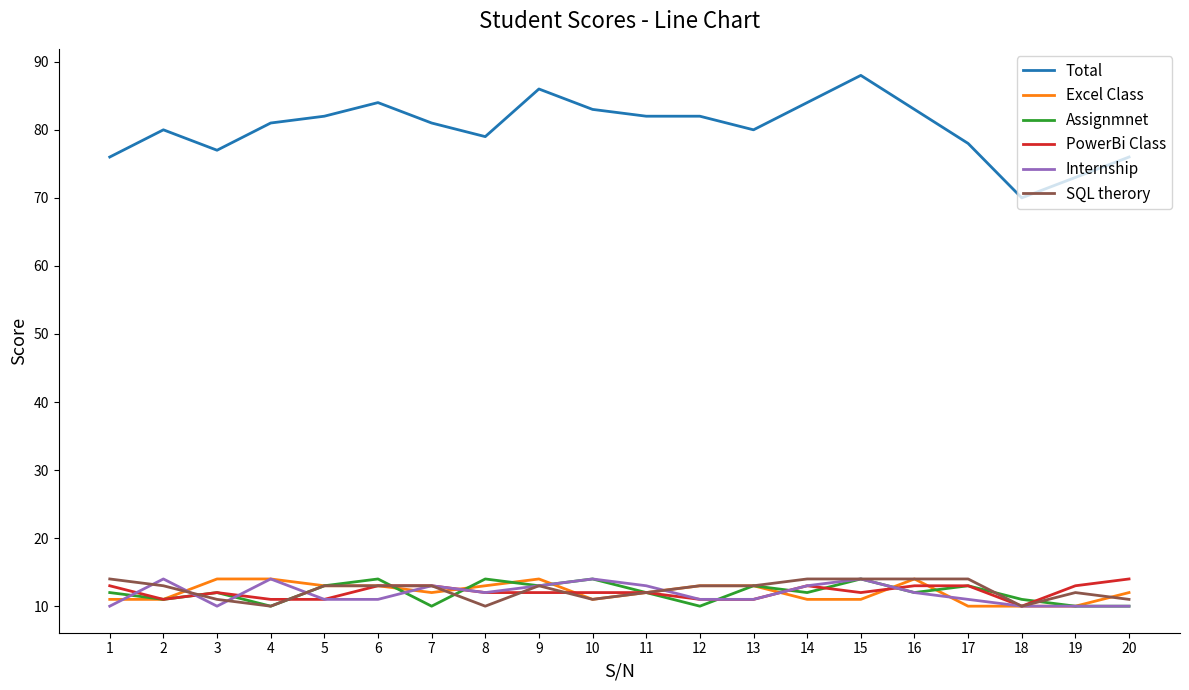

Which series has the largest range (max minus min)?

Total